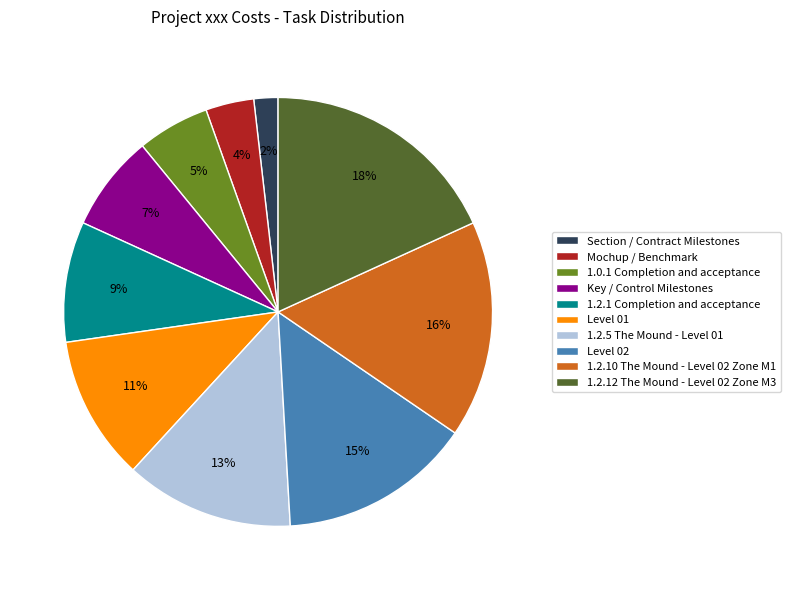

What is the smallest slice in the pie chart?

Section / Contract Milestones